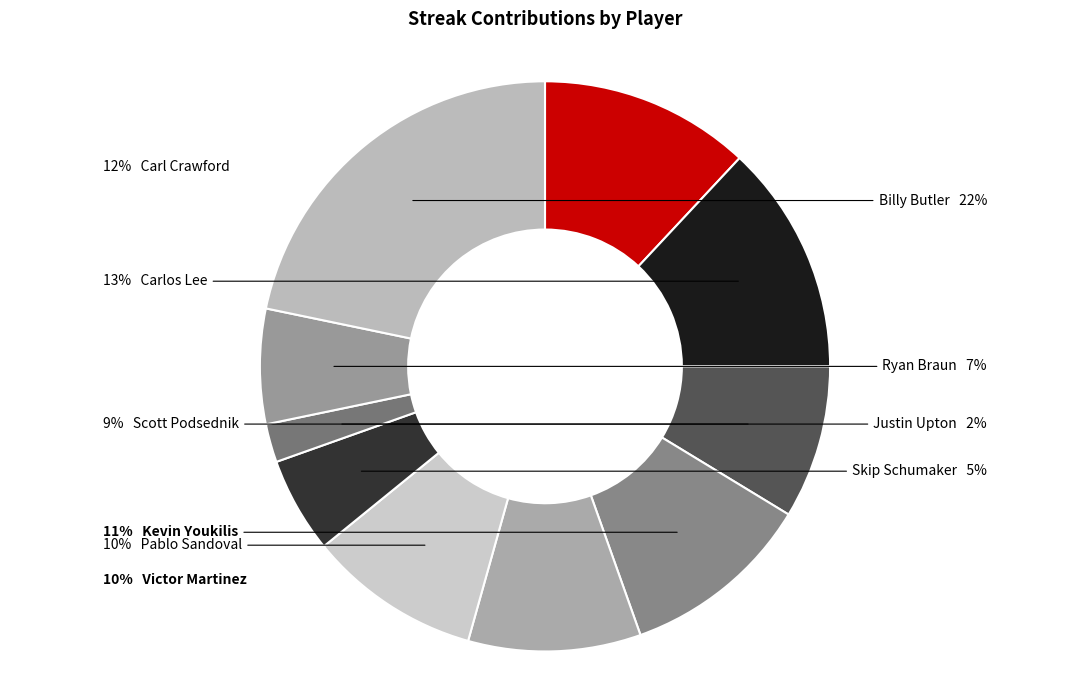

Count the number of slices in the pie.

10